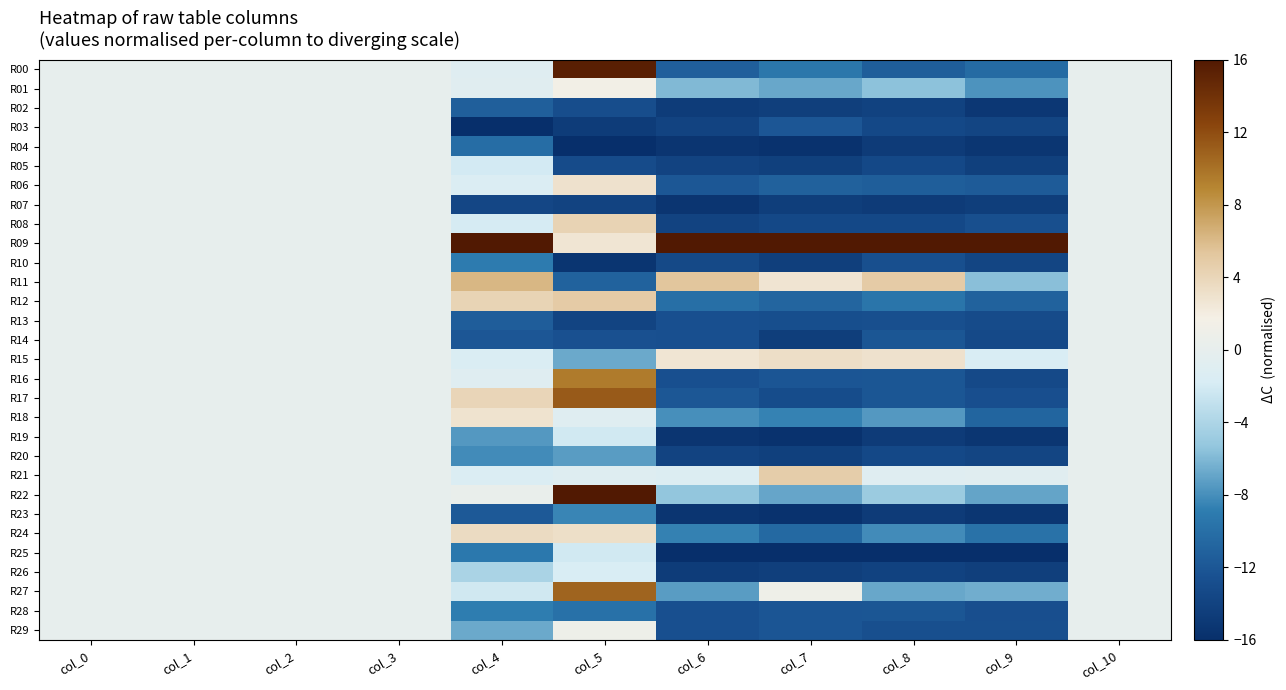

What is the total value across all series at col_4?

-116.2